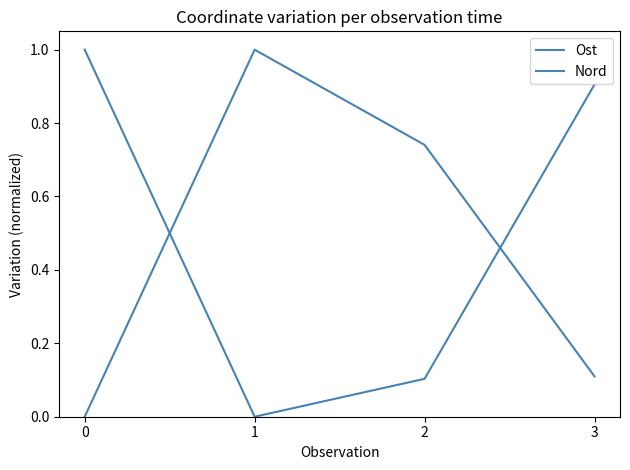

What is the average value of the Ost series?

0.5